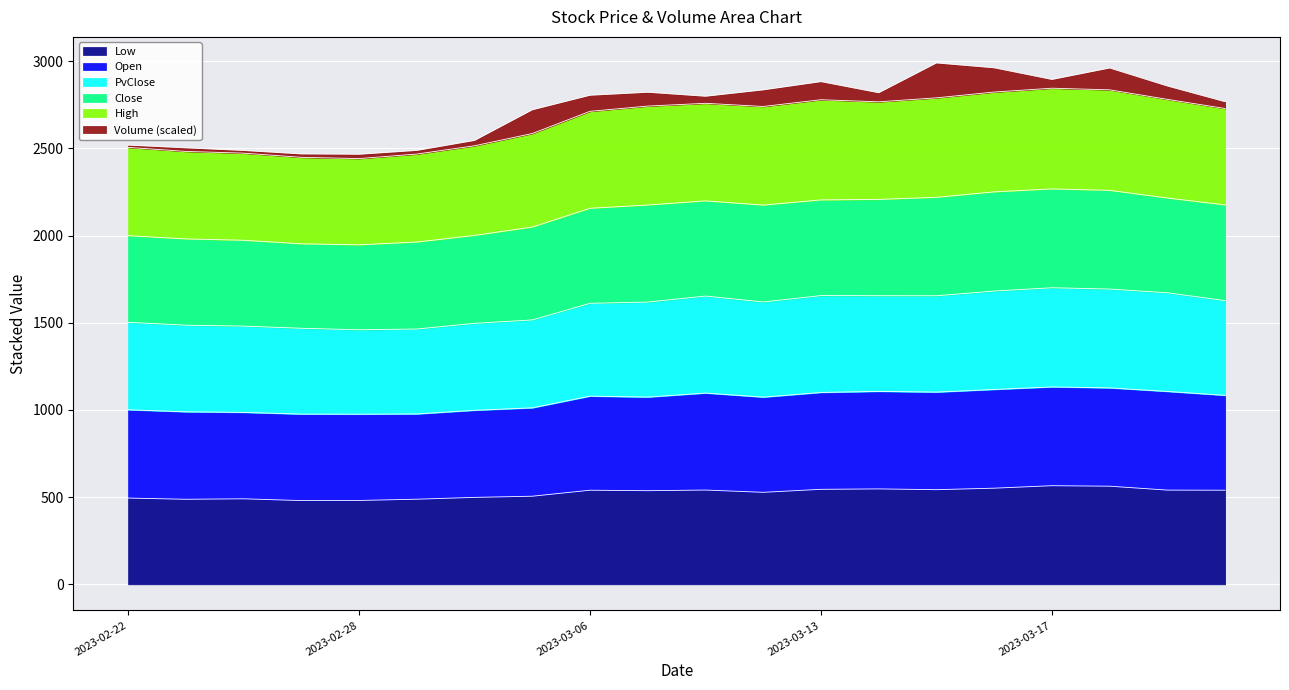

What is the maximum value for Low?

565.5